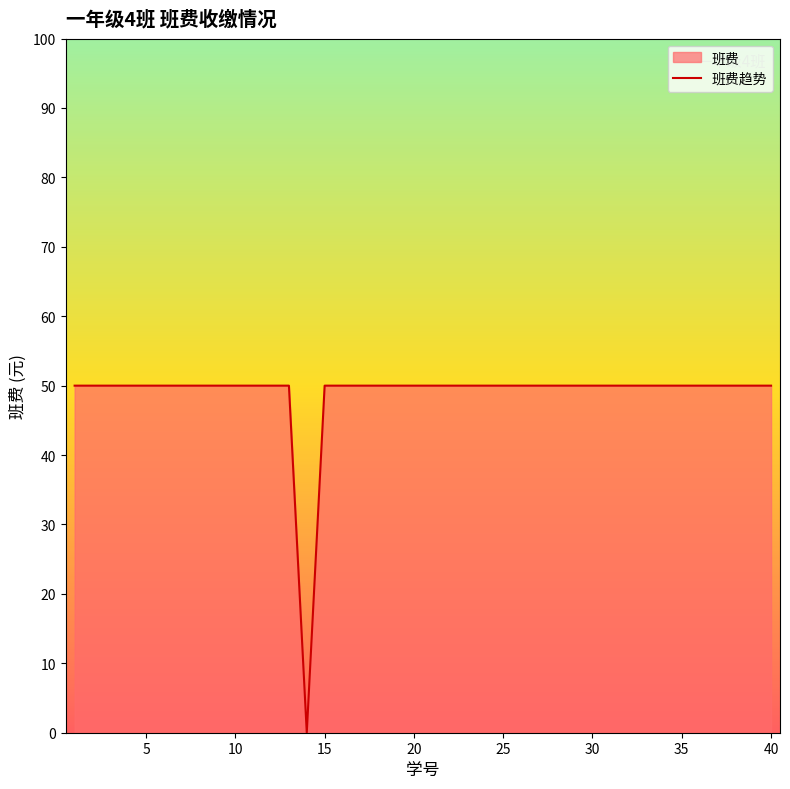

What is the value of the 4th point from the left?

50